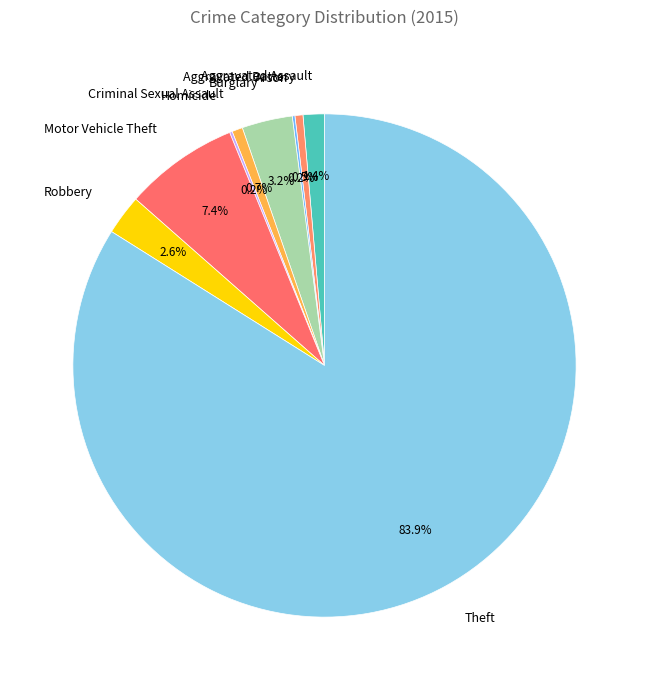

To the nearest percent, what portion does Criminal Sexual Assault represent?

1%